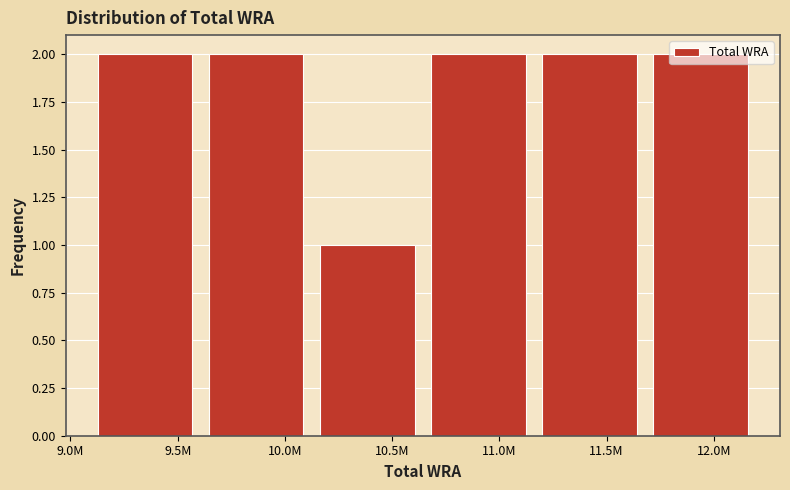

What is the sum of all values?

11